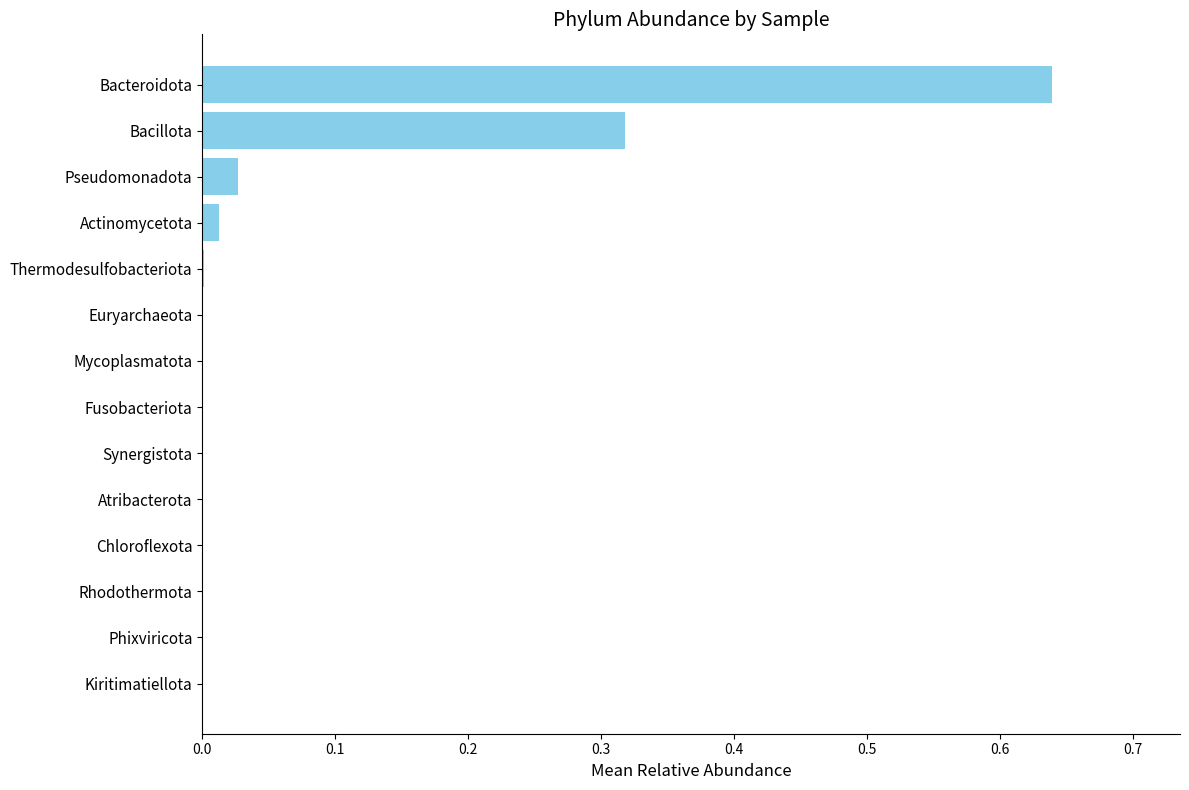

Between Rhodothermota and Bacteroidota, which is larger?

Bacteroidota